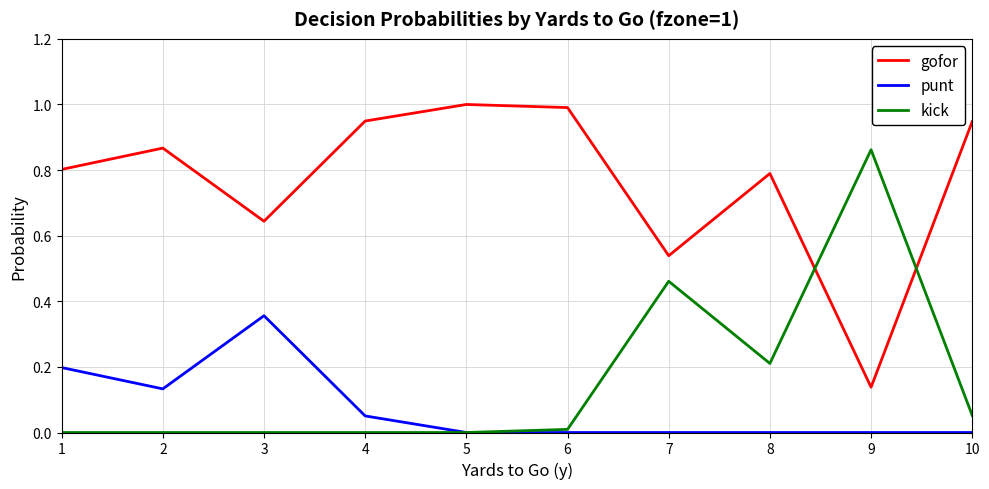

Is the value of punt at 6 greater than the value of kick at 8?

No